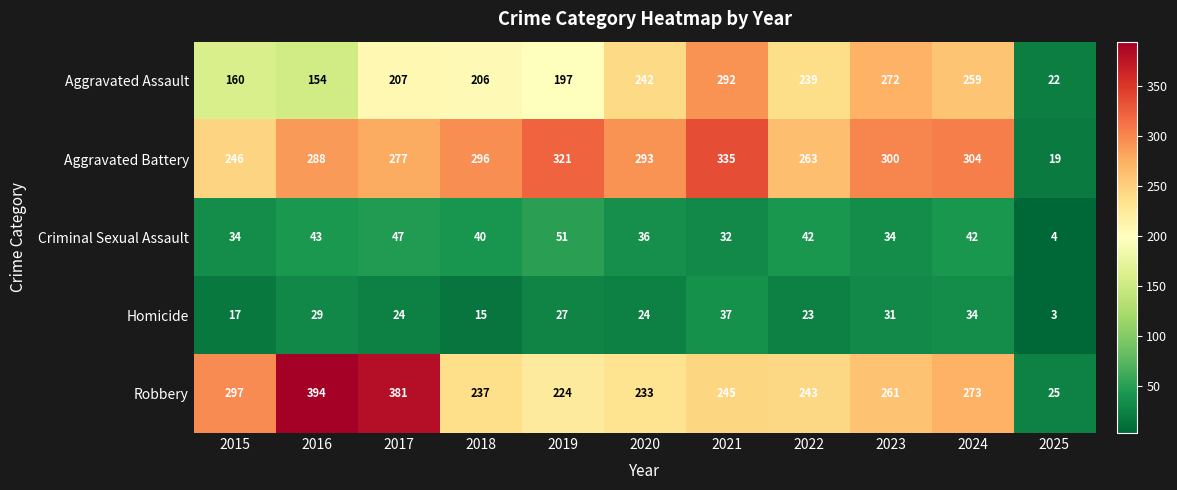

Which category has the lowest value in the Criminal Sexual Assault series?

2025